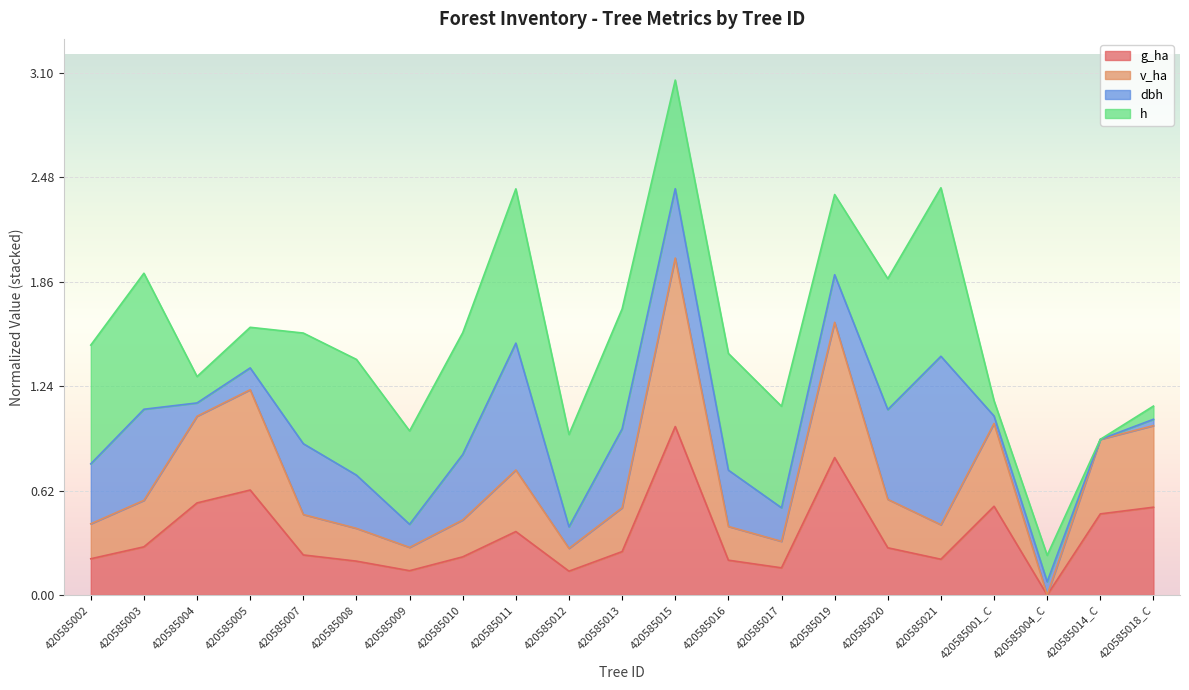

How many interior local peaks does the v_ha series have?

5